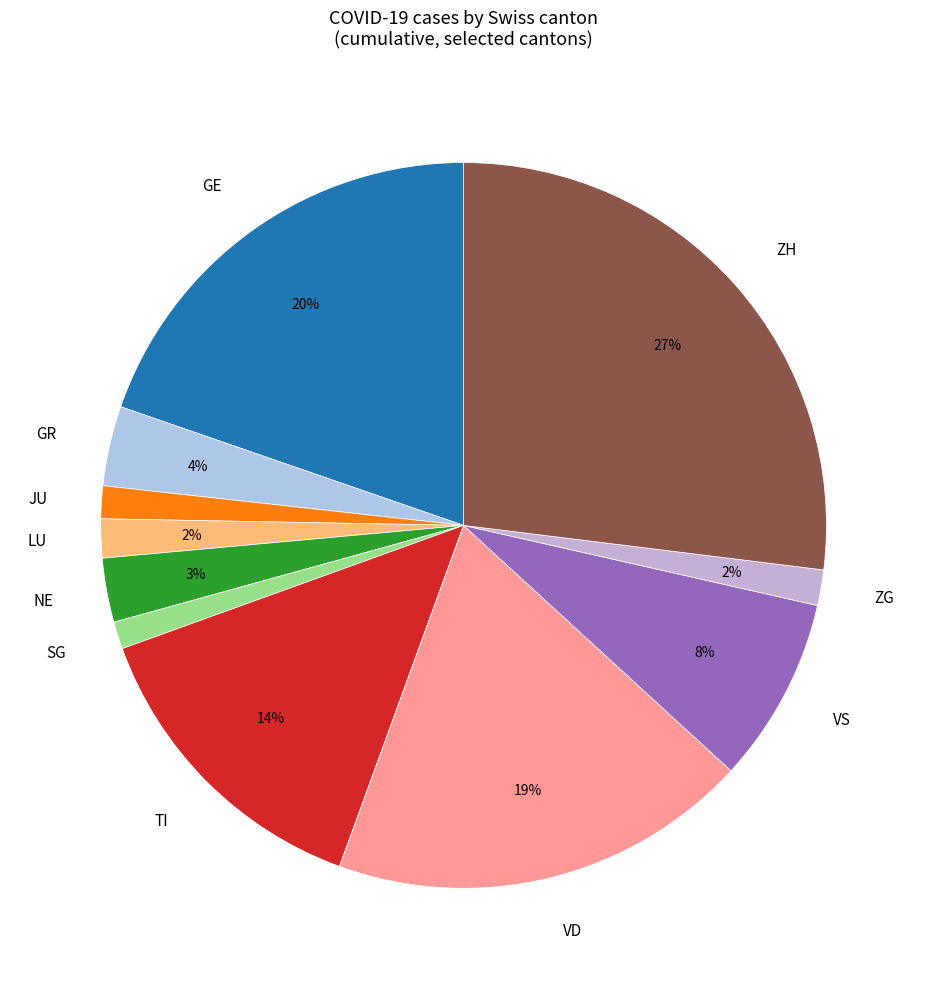

Does ZG account for over 50% of the chart?

No